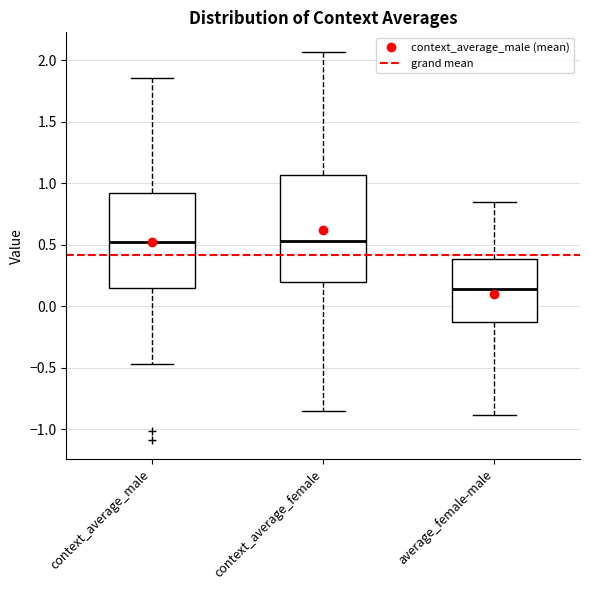

Comparing the boxes themselves (not the whiskers), which one is the tallest?

context_average_female